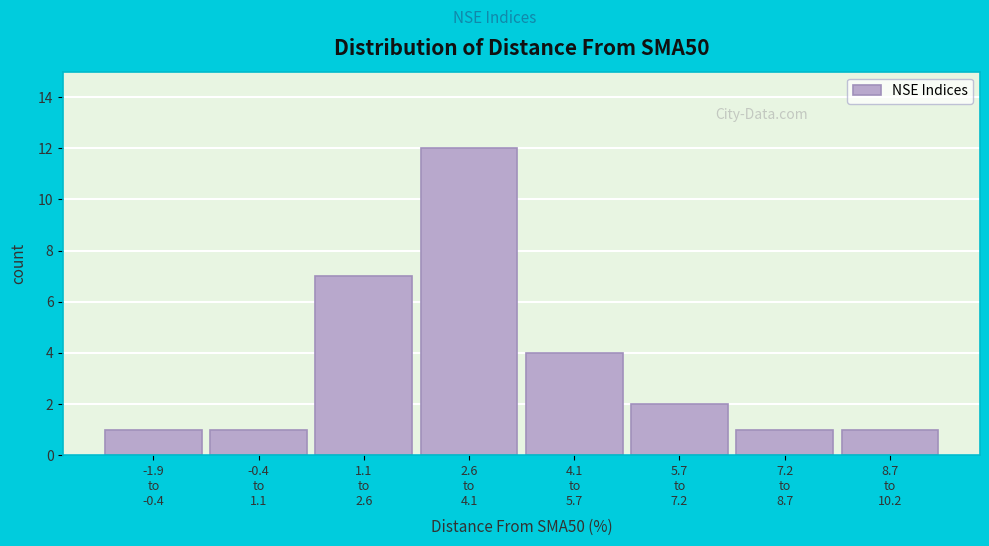

Reading left to right, transcribe all the data shown in this chart.

1	1	7	12	4	2	1	1